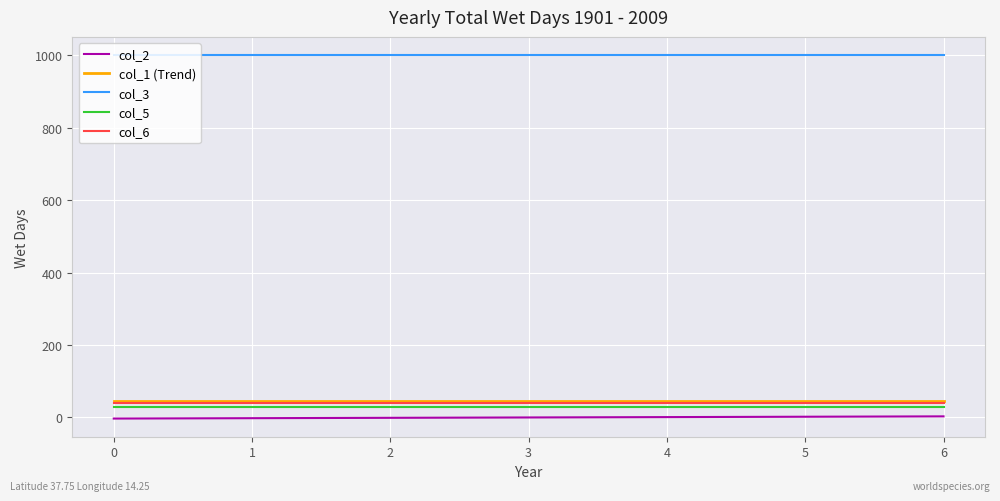

True or false: col_2 and col_3 intersect in this chart.

False